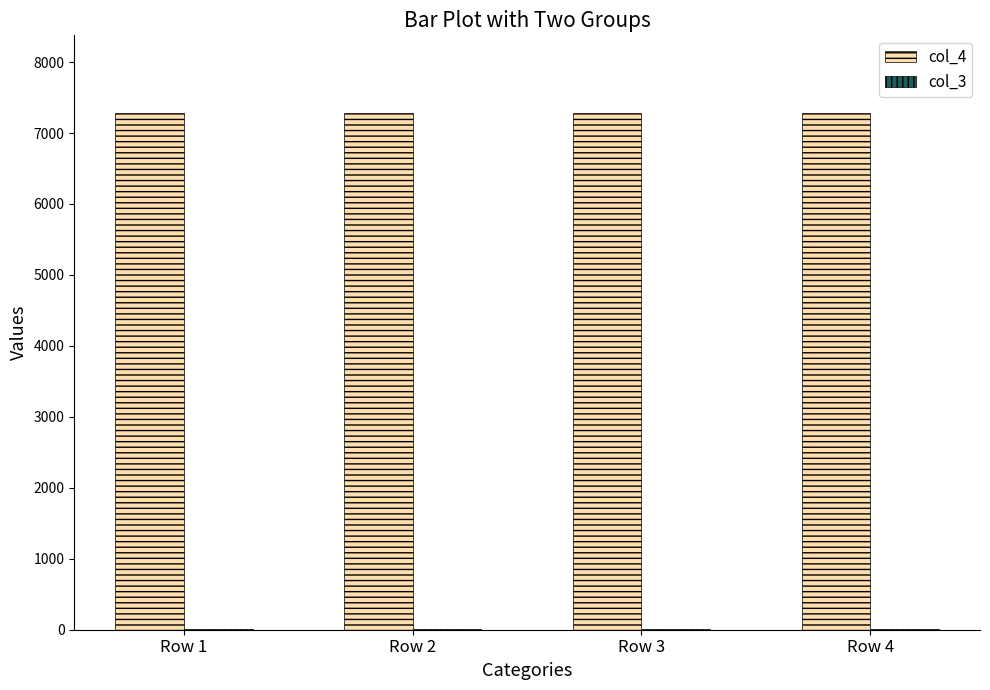

What is the greatest value displayed?

7284